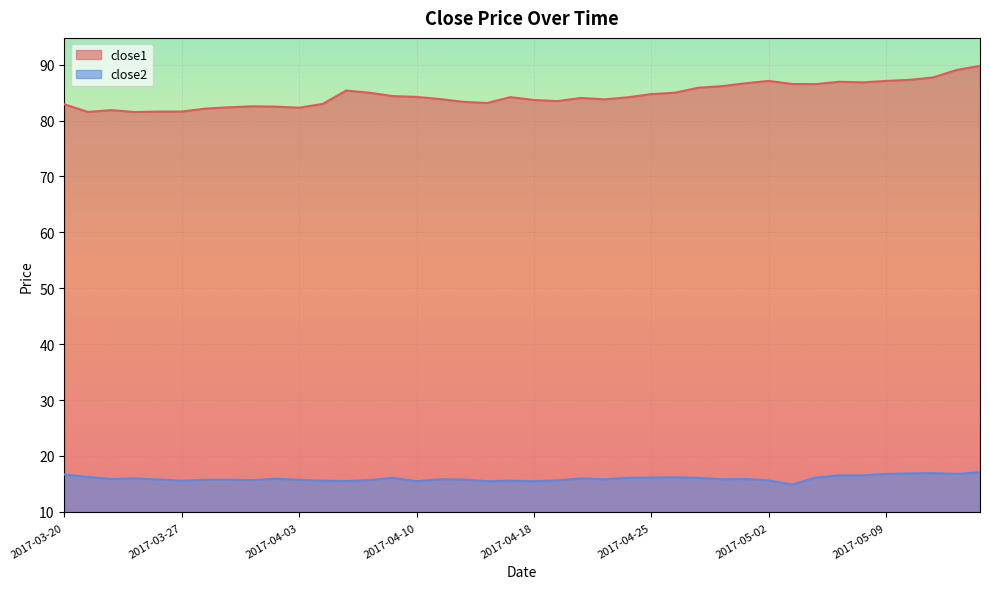

What is the sum of all close2 values?

639.0